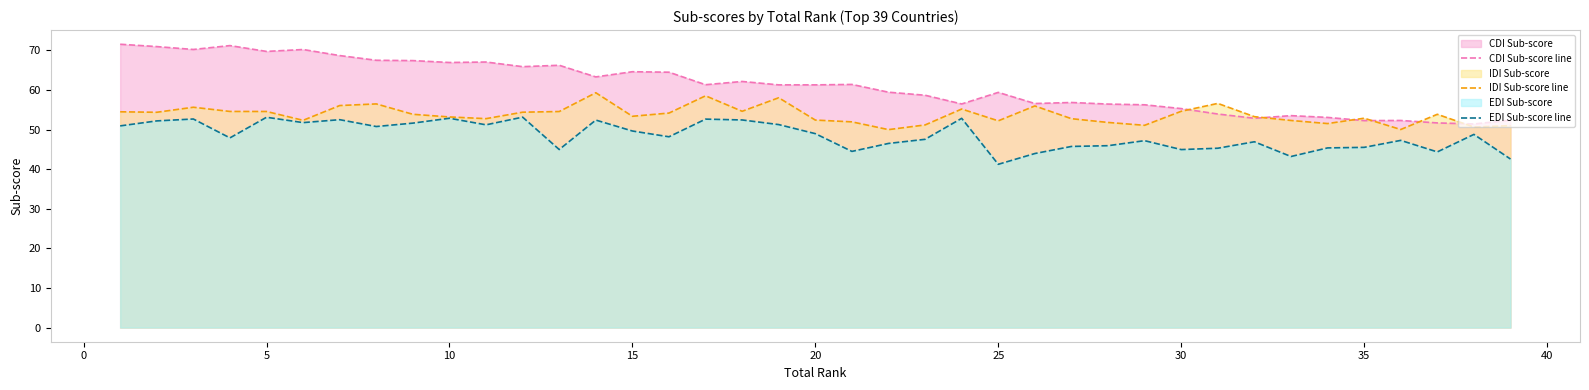

Which series has the widest spread of values?

CDI Sub-score line